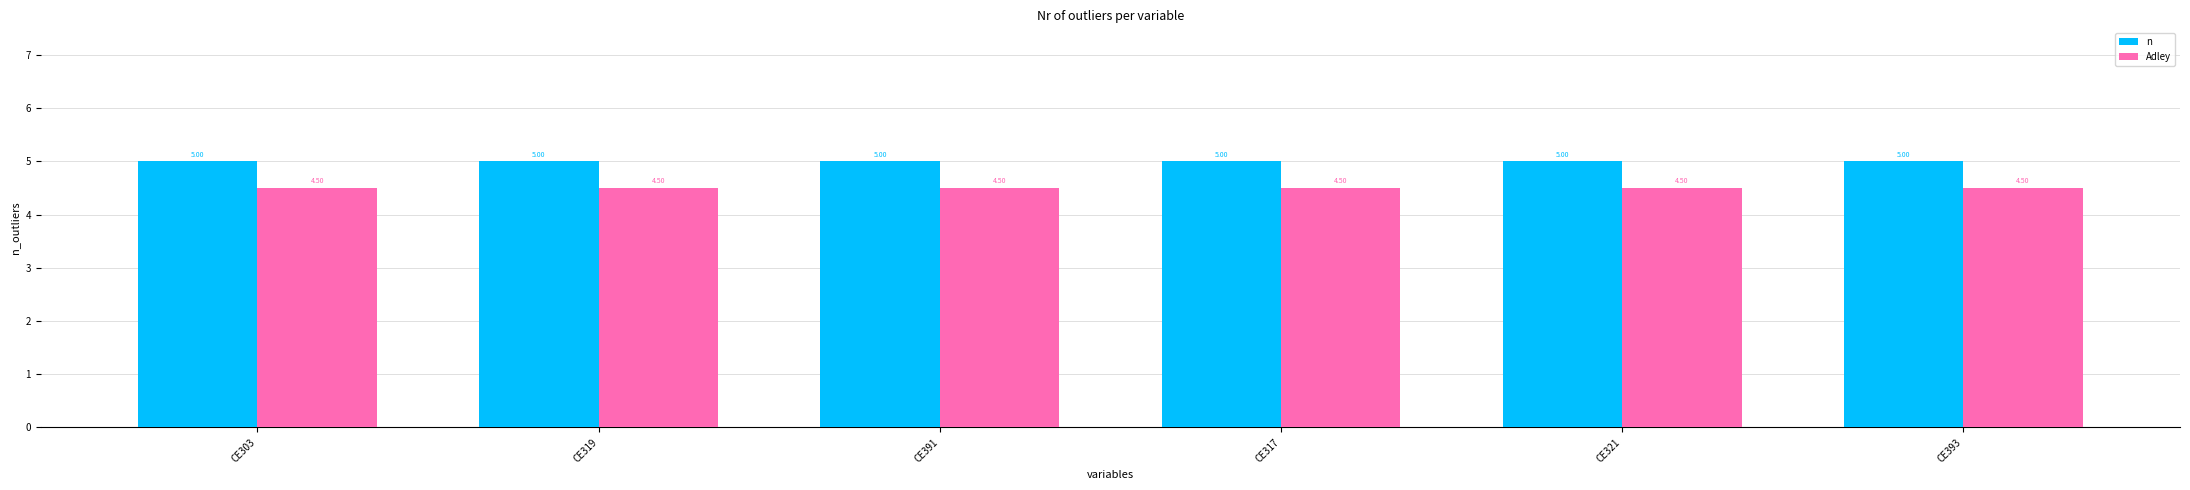

Is the value of Adley at CE393 greater than the value of n at CE391?

No